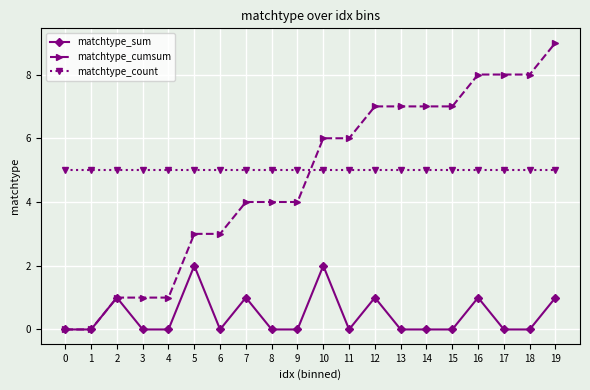

Is the value of matchtype_count at 2 greater than the value of matchtype_cumsum at 10?

No